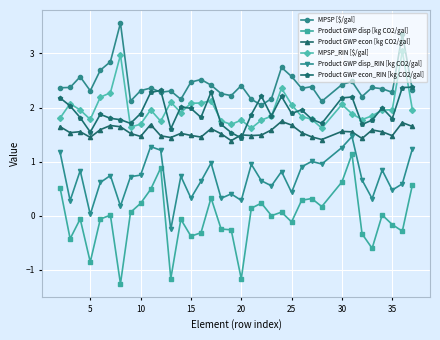

How many lines are shown in the chart?

6